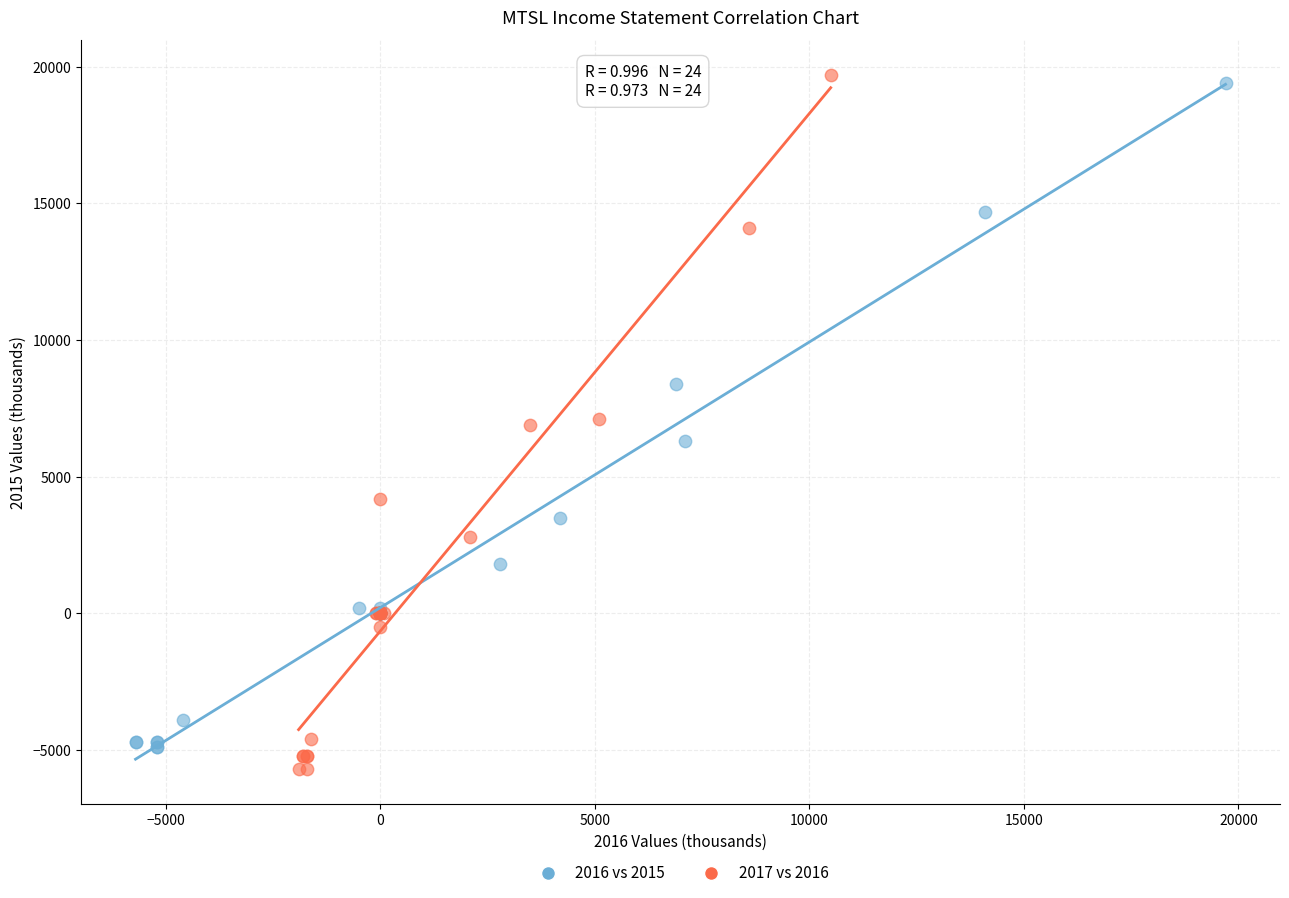

Which series has the largest Y range (max minus min)?

2017 vs 2016